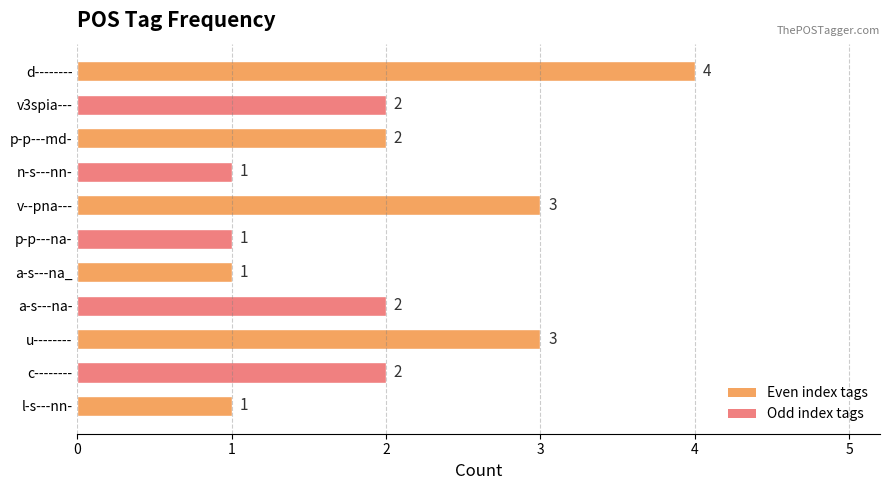

Reading top to bottom, what are all the values shown in this chart?

4	2	2	1	3	1	1	2	3	2	1